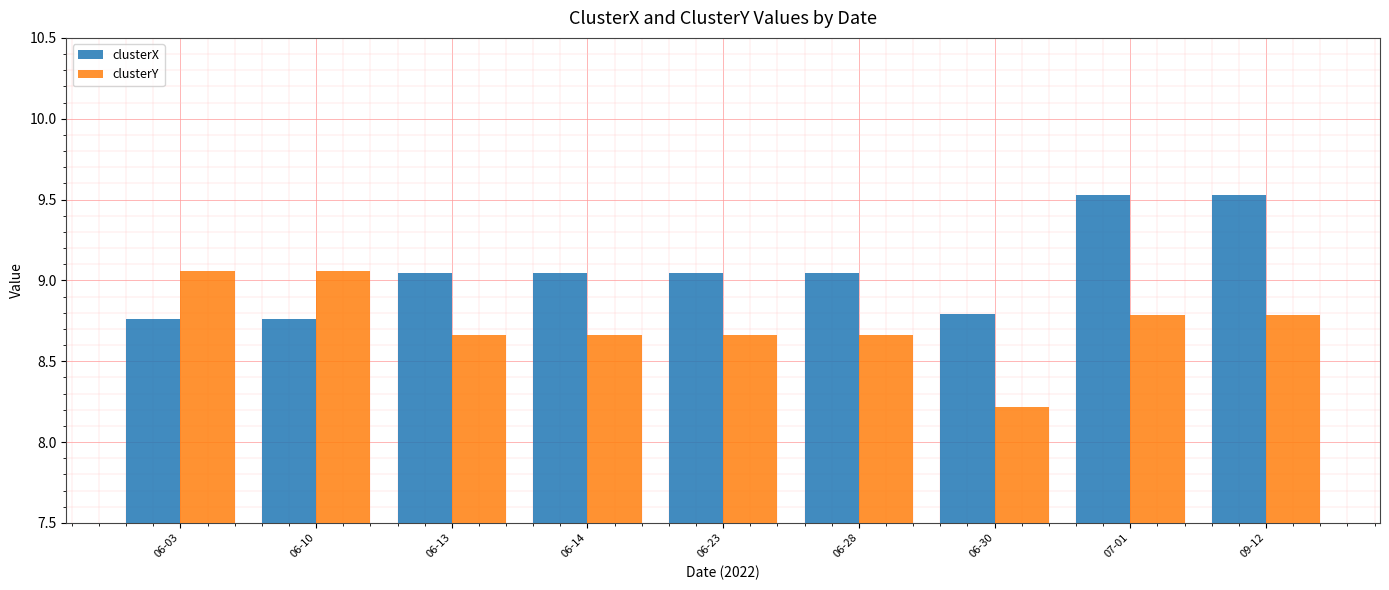

Is it true that clusterX equals 15.6 at 09-12?

False